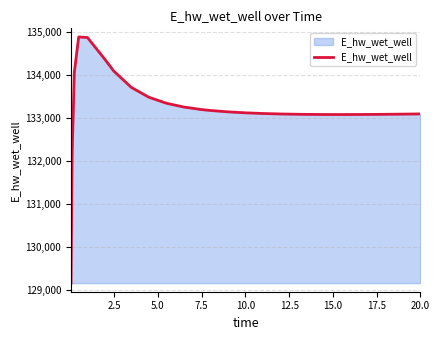

What is the greatest value displayed?

134879.7